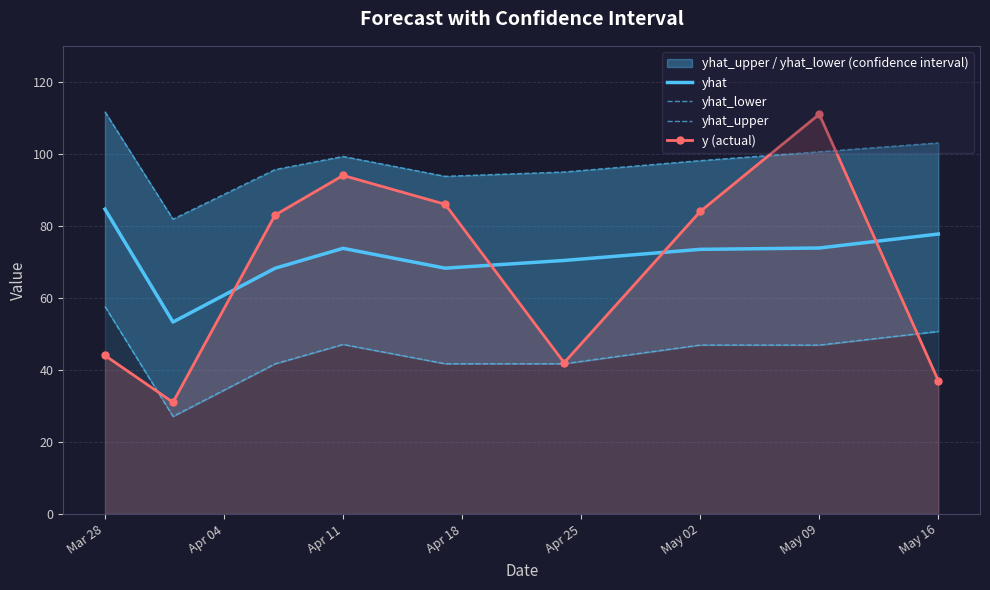

The yhat series shows 33.5 at May 09. True or false?

False